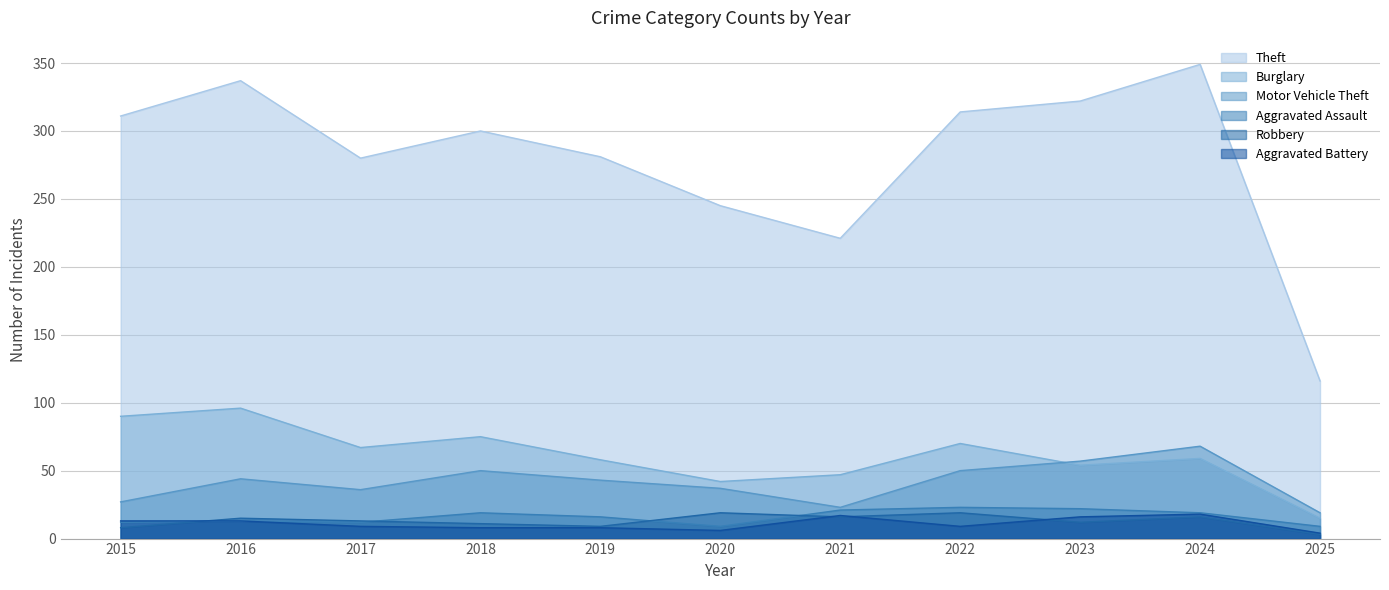

What is the value of the Aggravated Battery point at the 3rd from the left?

9